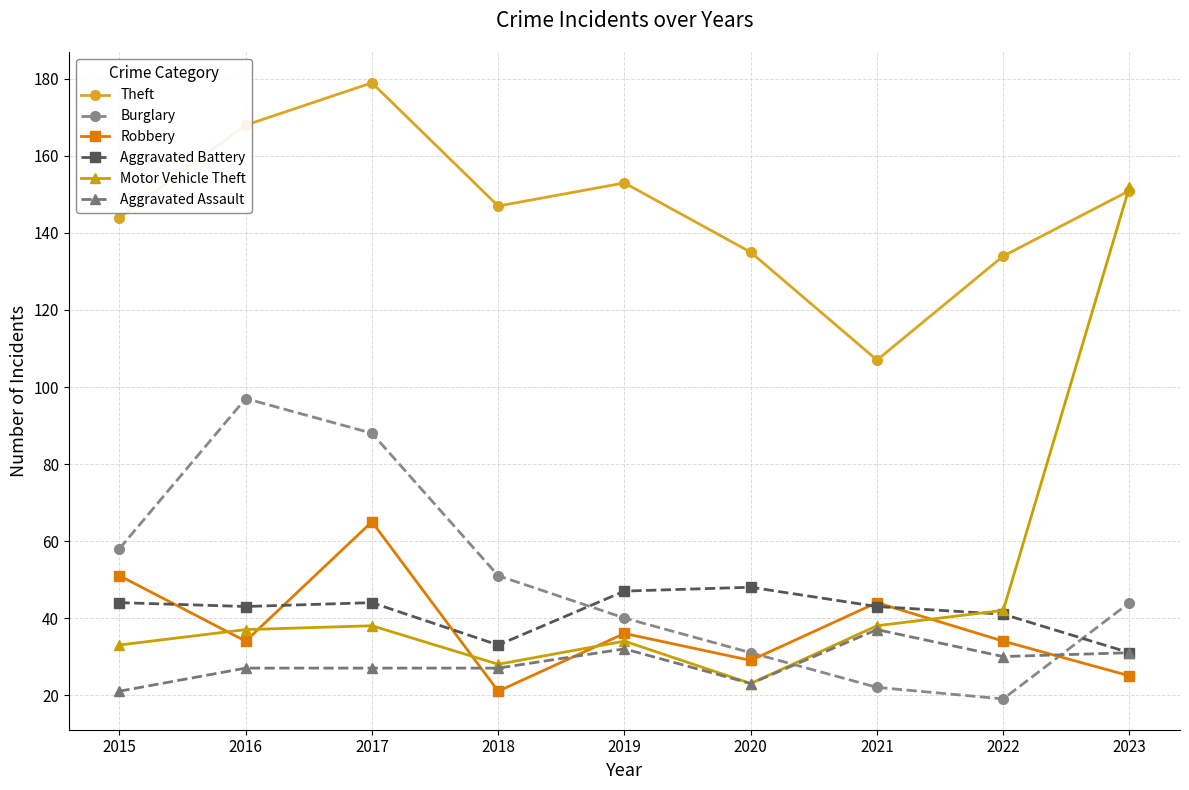

Is the value of Aggravated Assault at 2023 greater than the value of Theft at 2015?

No